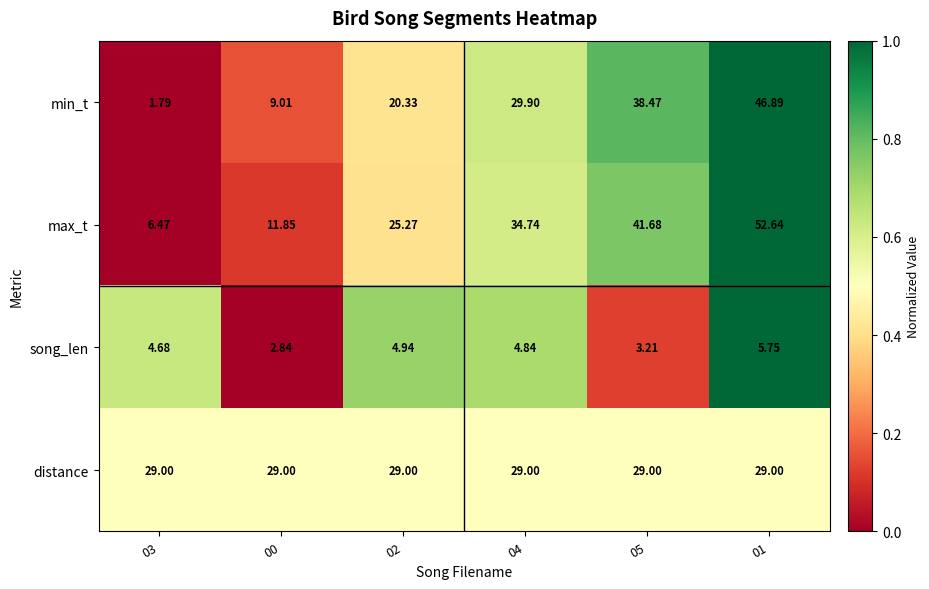

Which category has the highest value across all series?

01